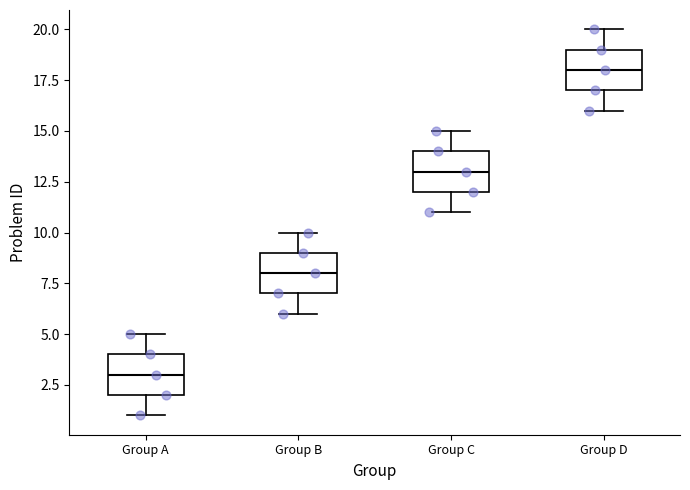

Where does the upper whisker of the box for Group A end on the y-axis? The values are not printed on the chart, so give them approximately, as read against the axis.

5